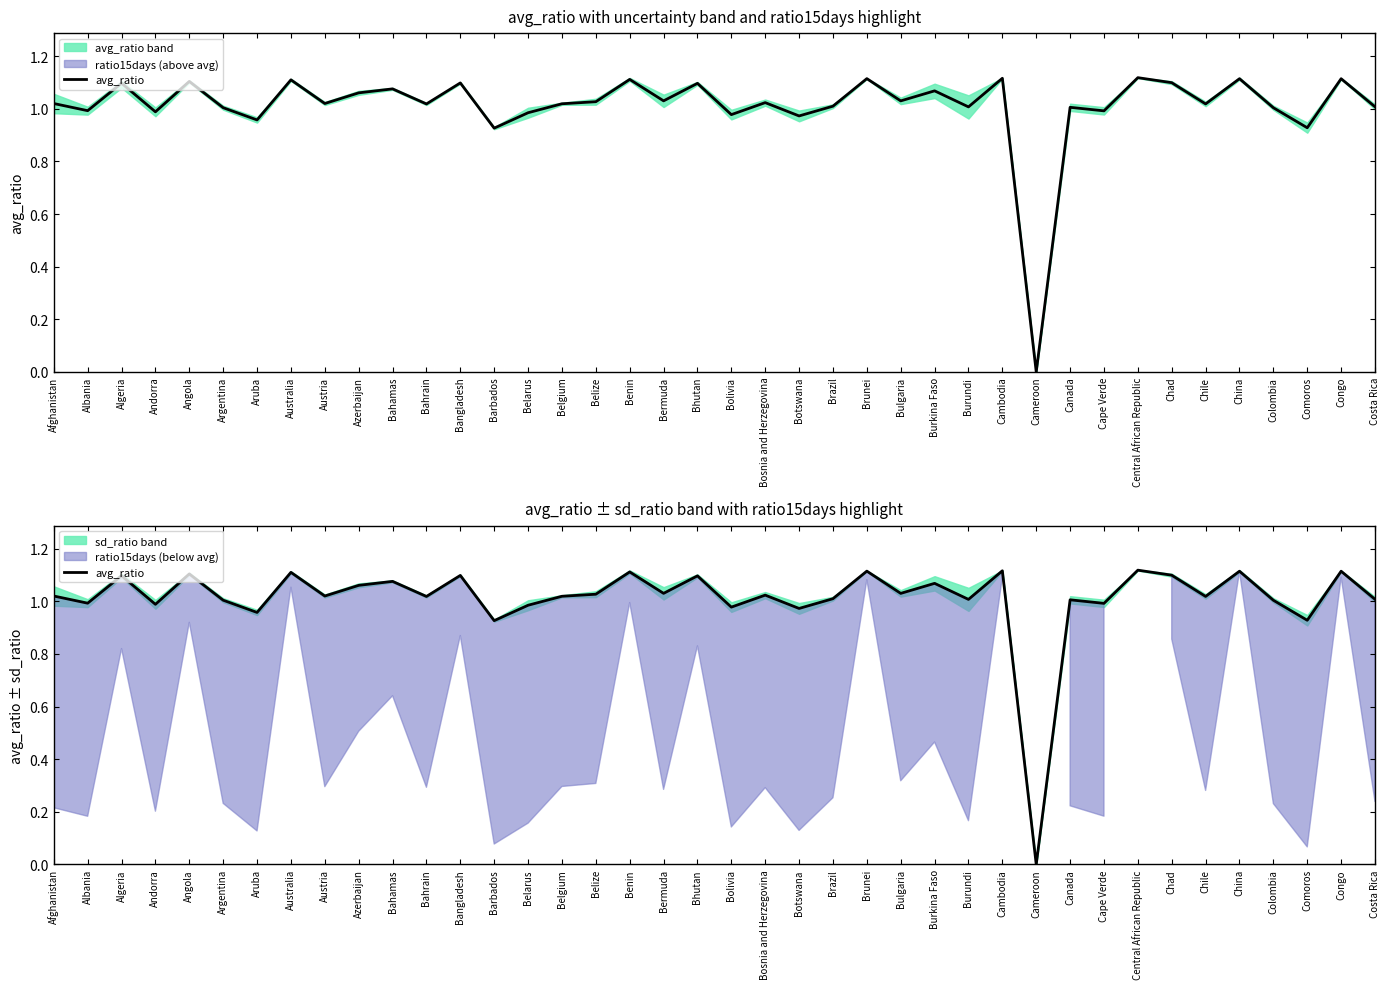

What position from the left is Congo?

39